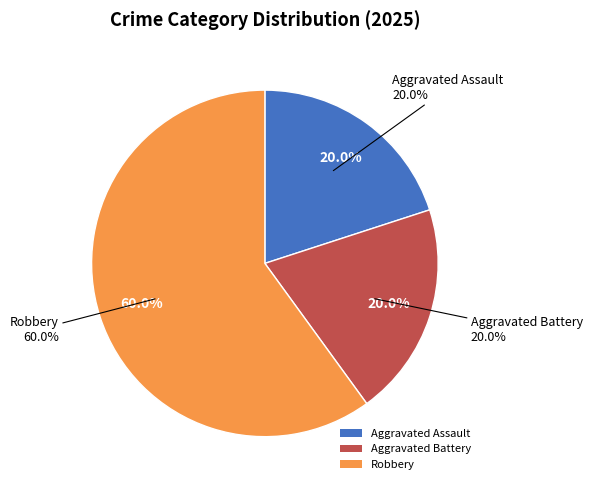

How many segments does this pie chart have?

3